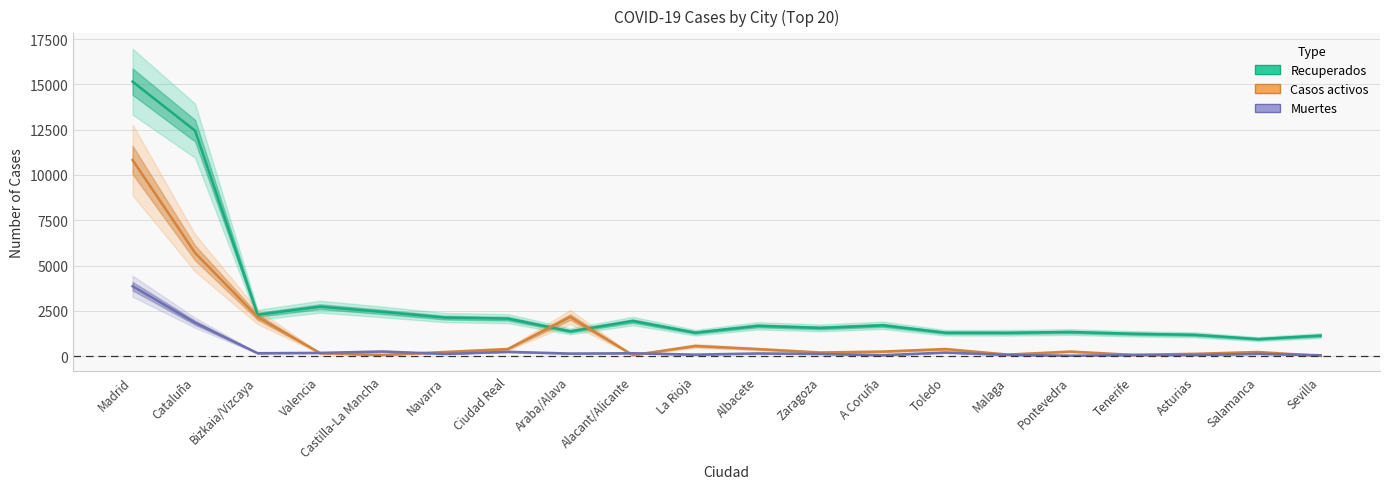

What is the sum of all Muertes values?

8095